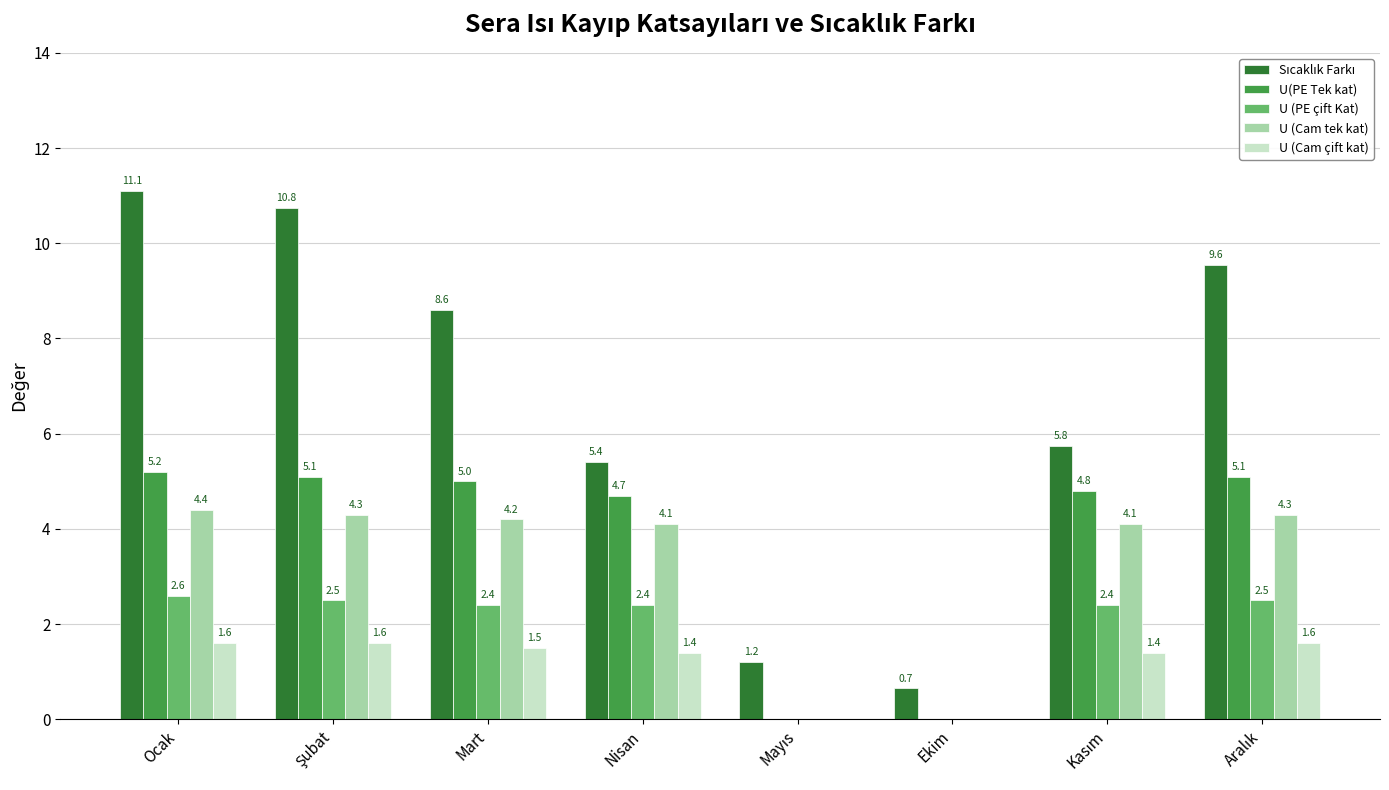

What is the sum of the U(PE Tek kat) values at Mart and Nisan?

9.7